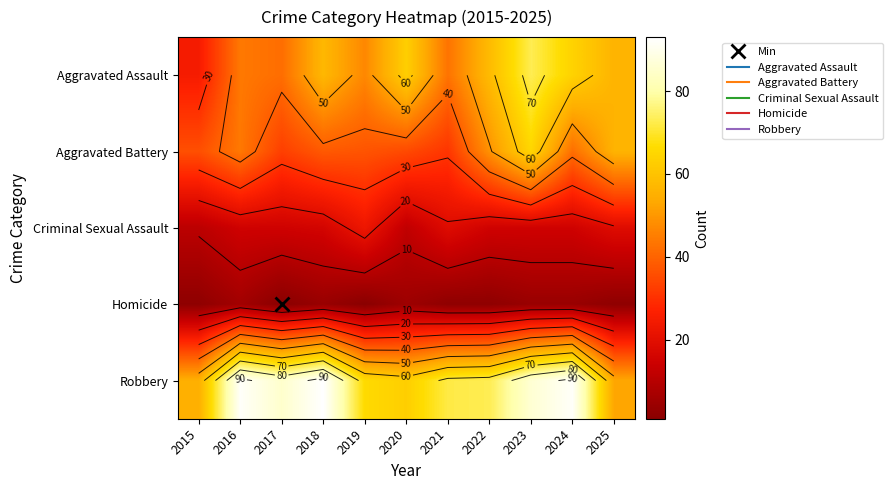

Where is Criminal Sexual Assault nearest to the value 17?

2018